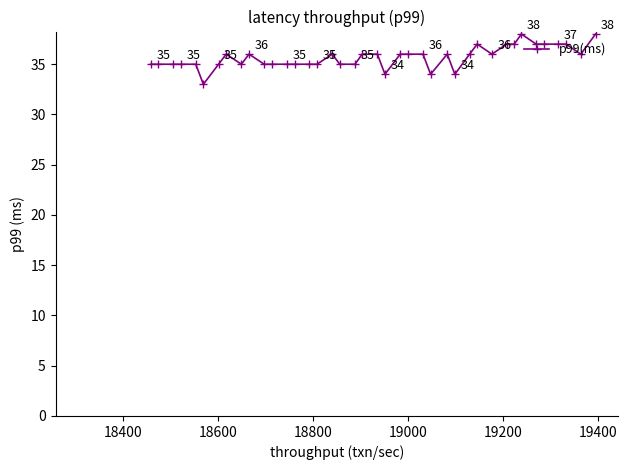

Reading left to right, list all the values displayed in this chart.

35	35	35	35	35	33	35	36	35	36	35	35	35	35	35	35	36	35	35	36	36	34	36	36	36	34	36	34	36	37	36	37	37	38	37	37	37	37	36	38